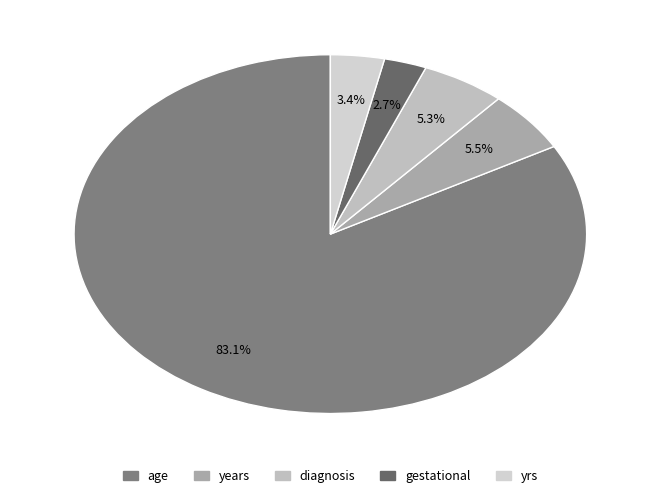

The age slice represents 98% of the pie. True or false?

False